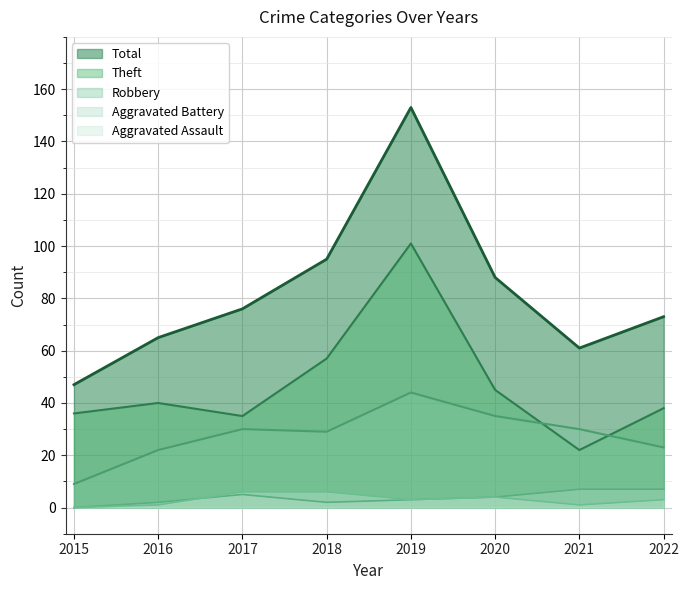

In Total, how many points are higher than both neighbors (excluding endpoints)?

1